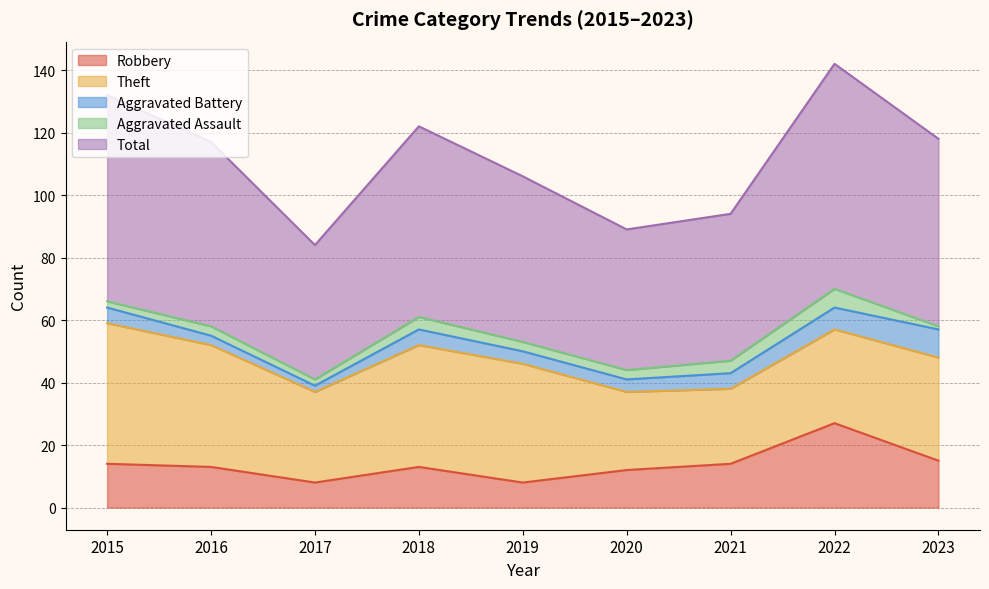

What is the total value across all series at 2023?

118